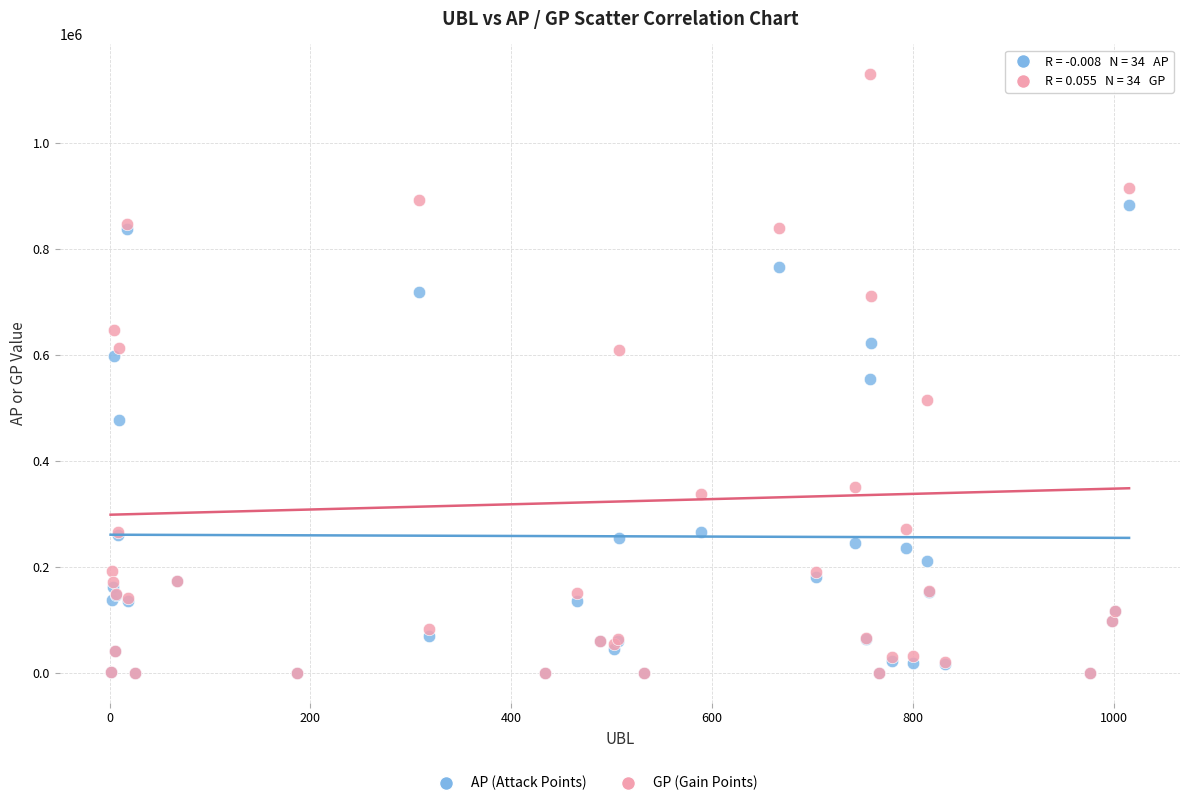

Which series contains the highest Y value?

GP (Gain Points)